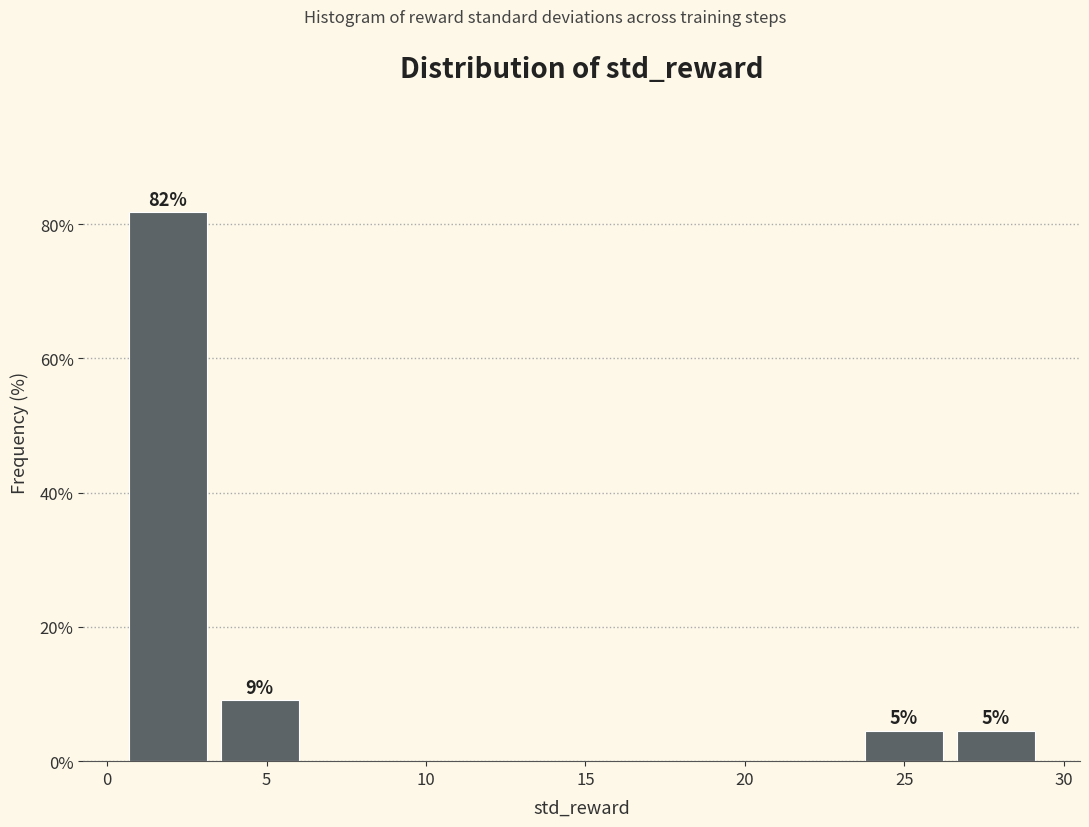

Over which range of the x-axis is the bar tallest?

0.5 to 3.5